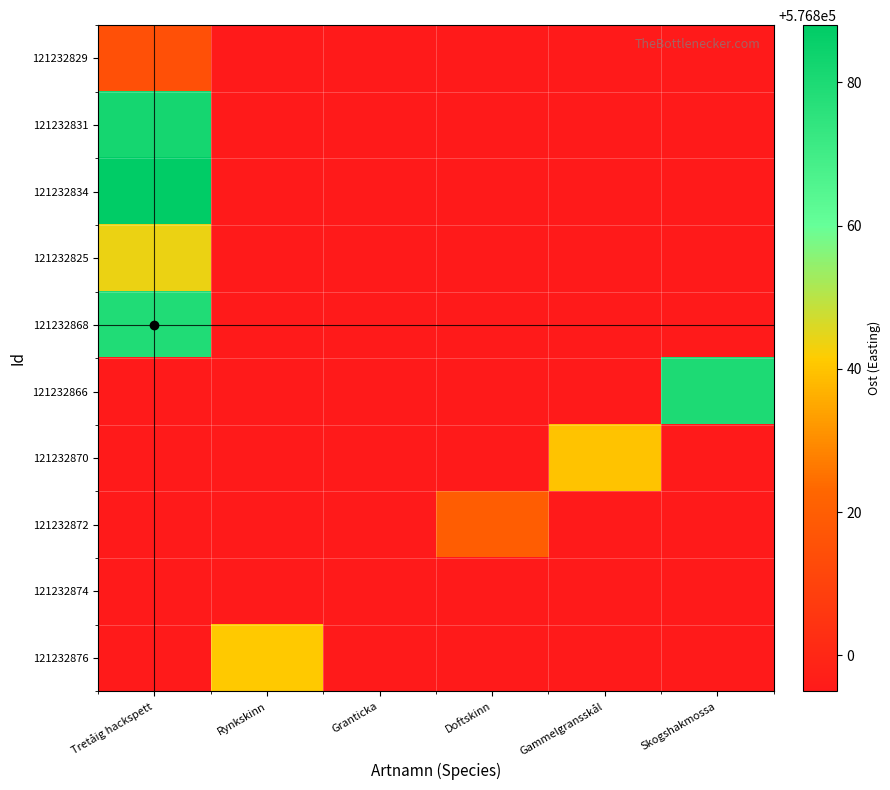

At Tretåig hackspett, list the series in order from largest to smallest.

121232834, 121232831, 121232868, 121232825, 121232829, 121232866, 121232870, 121232872, 121232874, 121232876